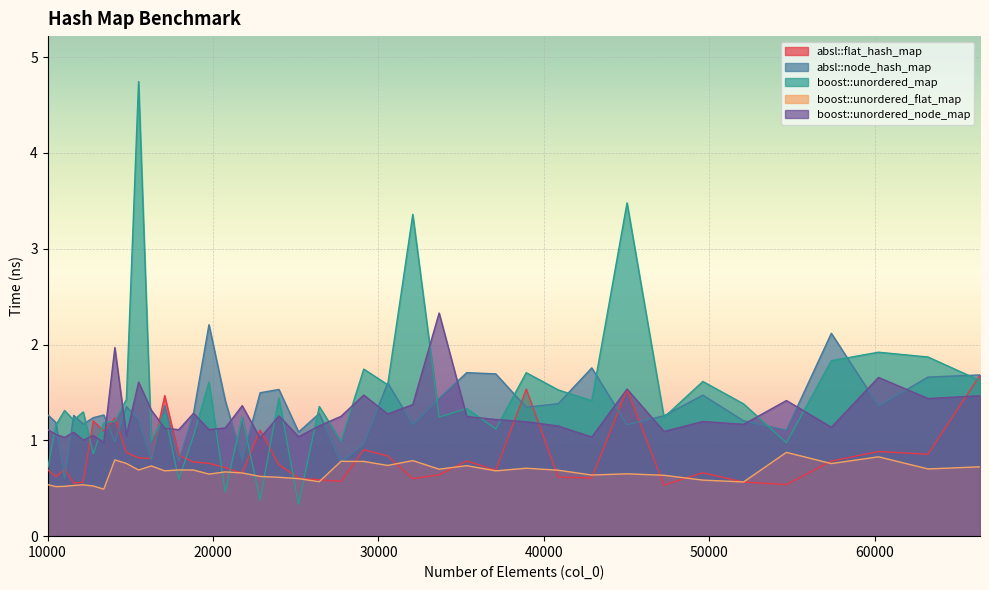

Which series has the widest spread of values?

boost::unordered_map